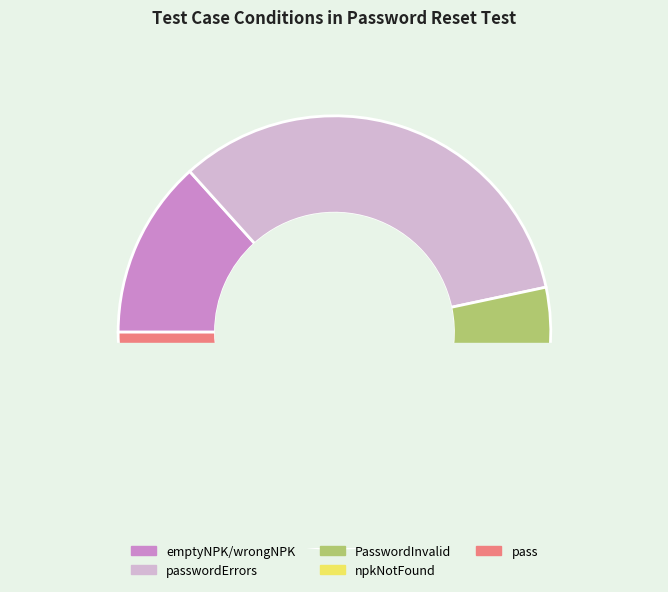

Does any single category account for the majority?

Yes